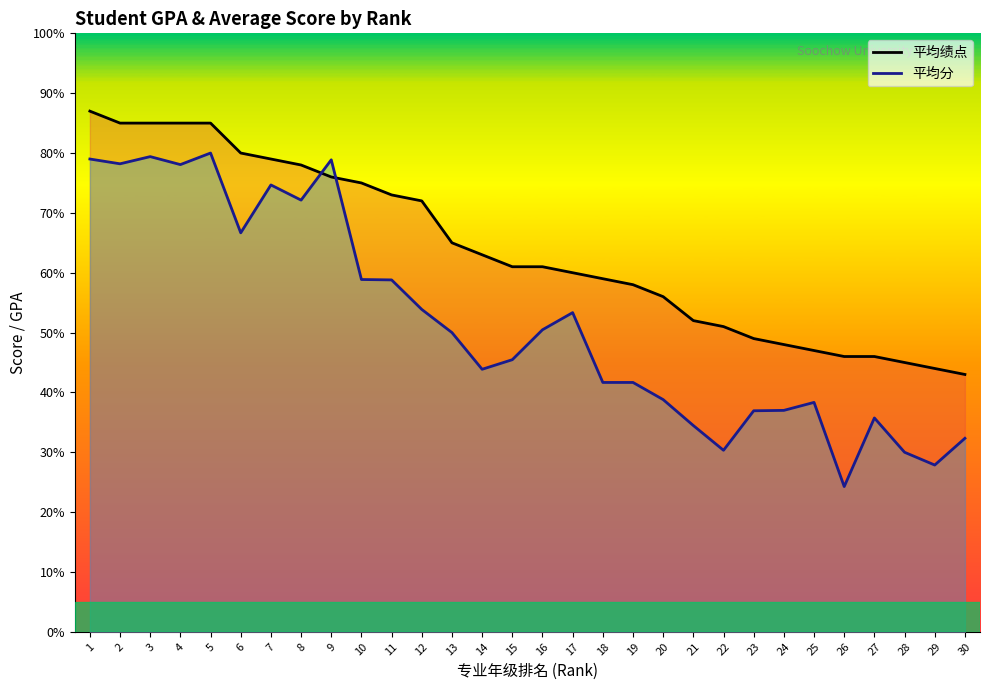

What is the total value across all series at 26?

70.3